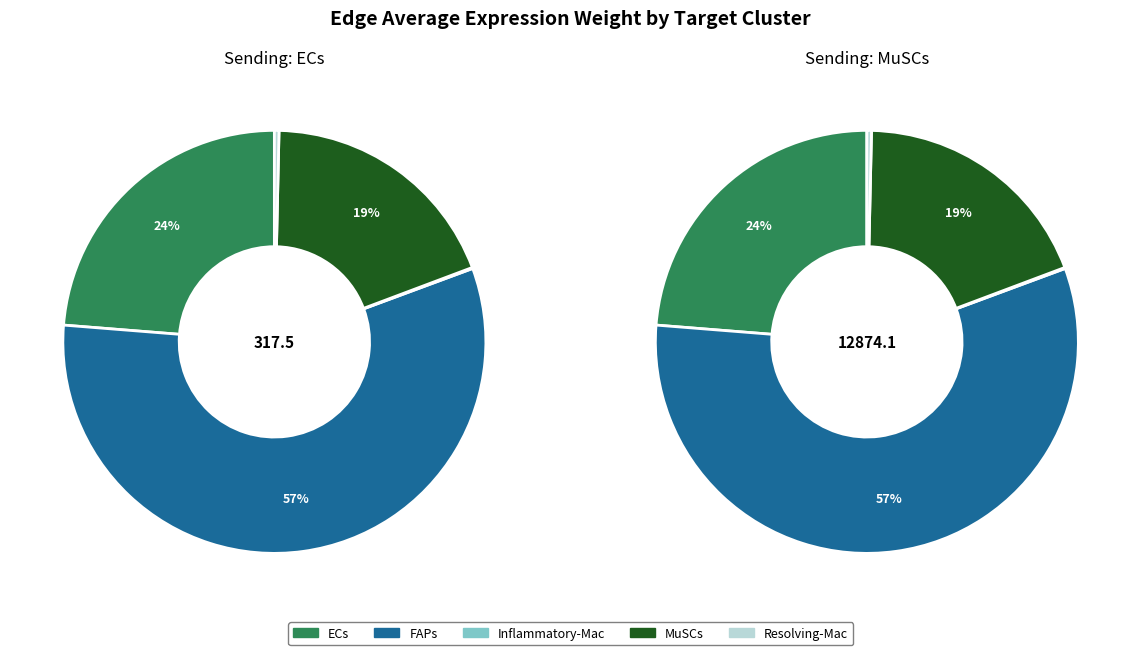

What portion of the pie excludes 1?

43.1%